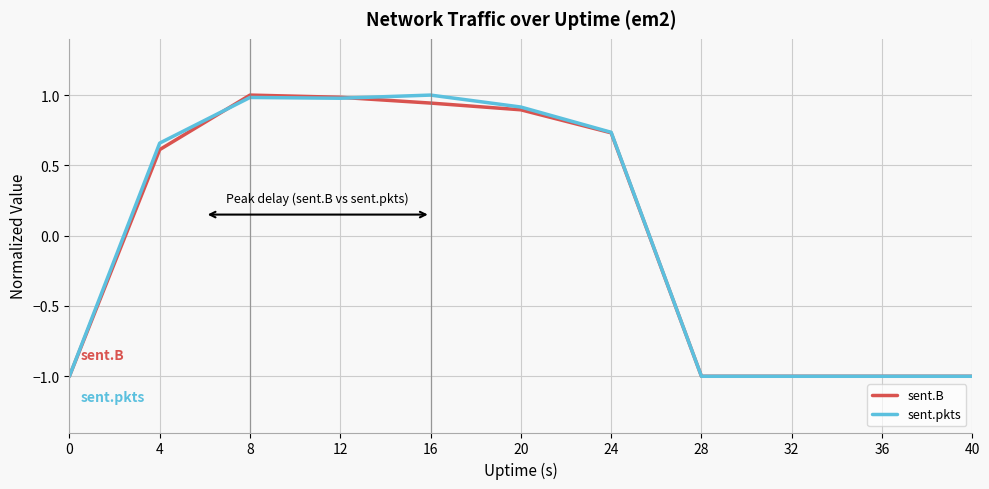

At which label is sent.B closest to 0?

4